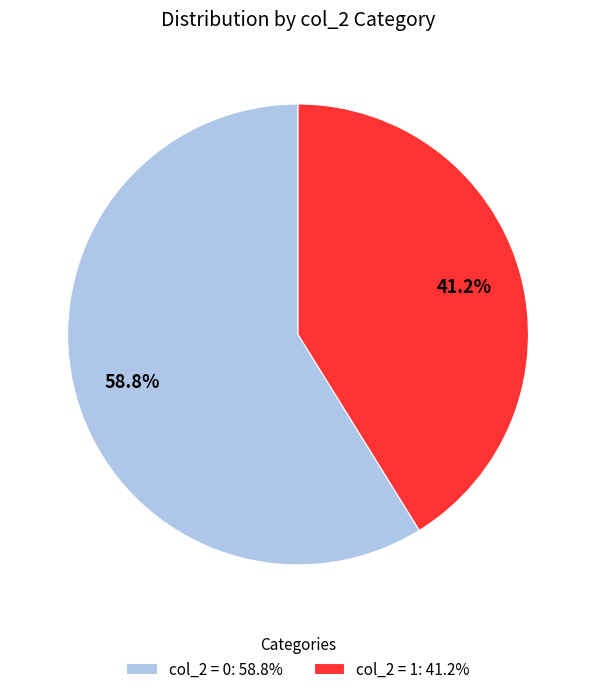

What portion of the pie excludes col_2 = 1: 41.2%?

58.8%